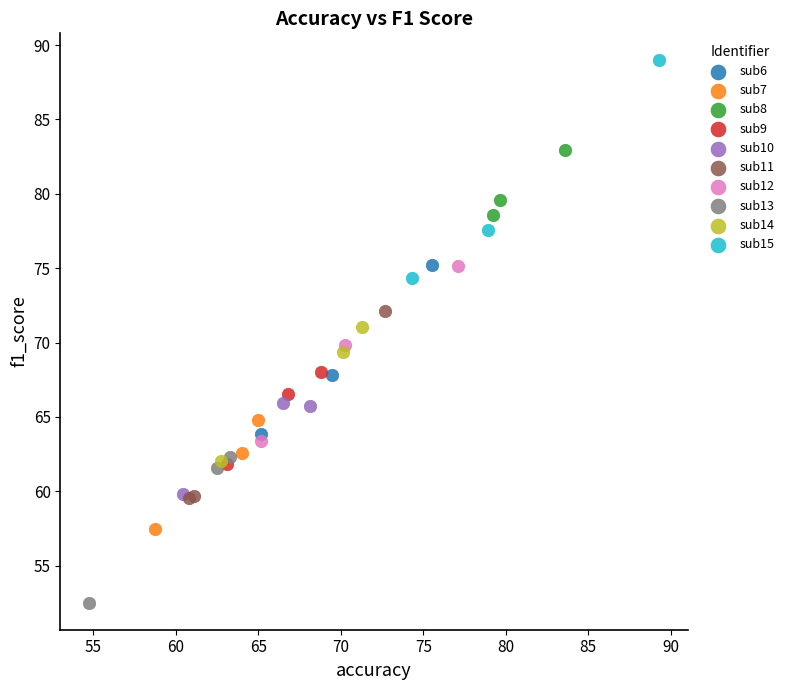

What are all the series names shown in the legend?

sub6, sub7, sub8, sub9, sub10, sub11, sub12, sub13, sub14, sub15